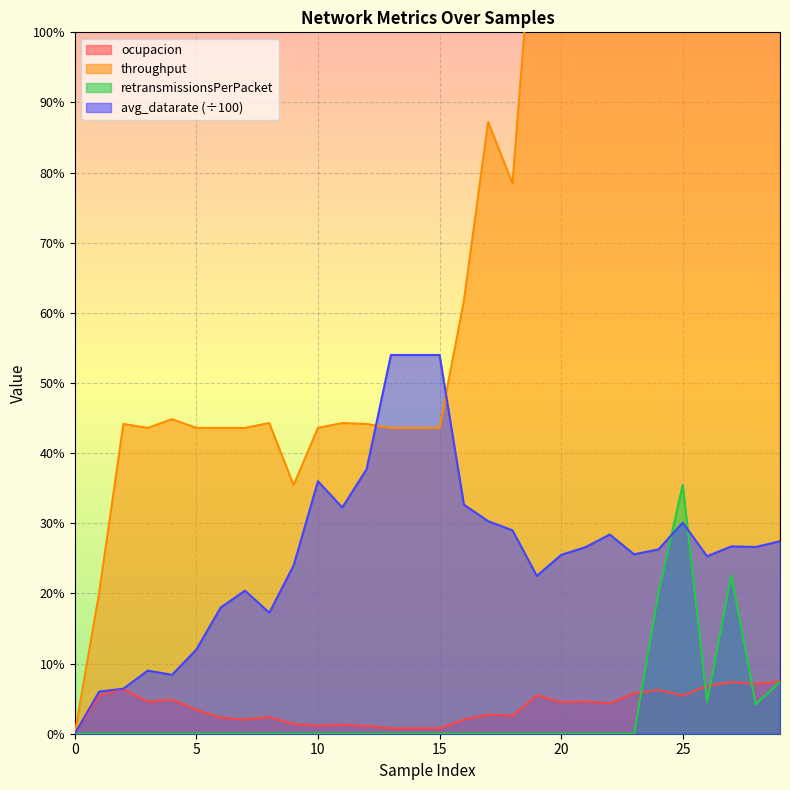

True or false: throughput and avg_datarate cross at least once.

True